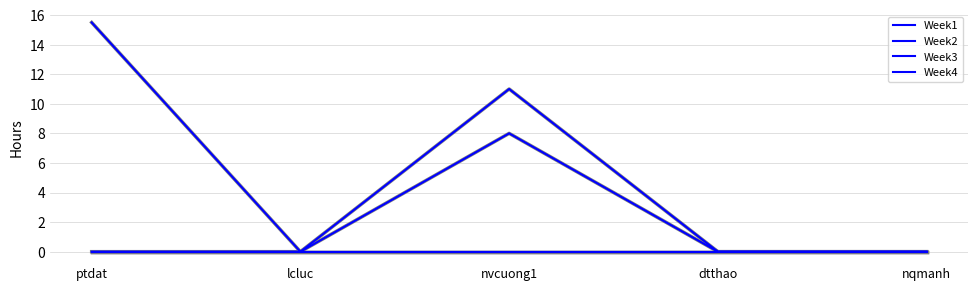

Rank the series by their maximum value, from lowest to highest.

Week1, Week4, Week3, Week2